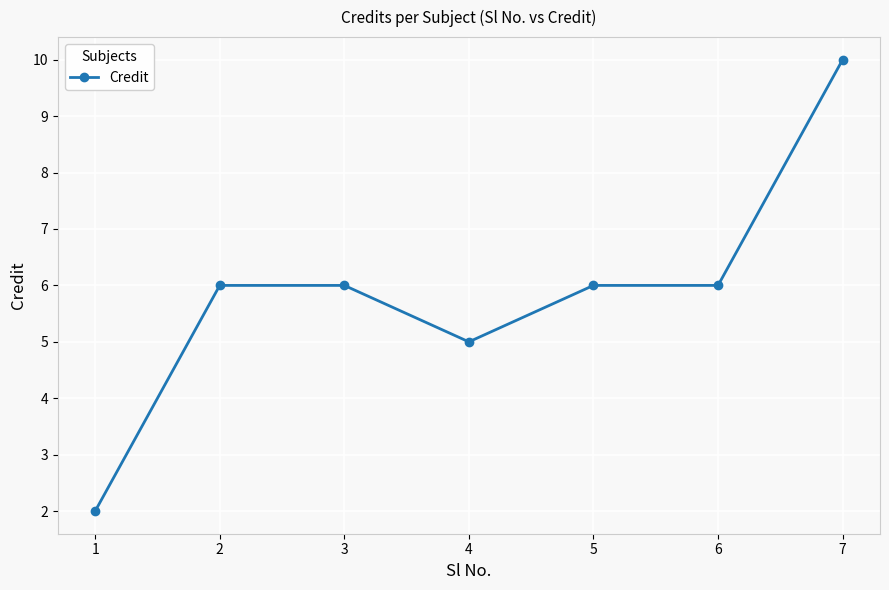

What is the minimum value shown in the chart?

2